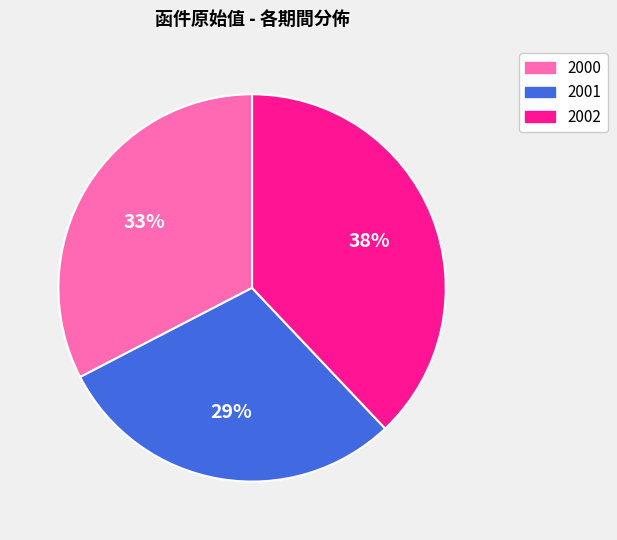

To the nearest percent, what percentage of the pie is 2001?

29%